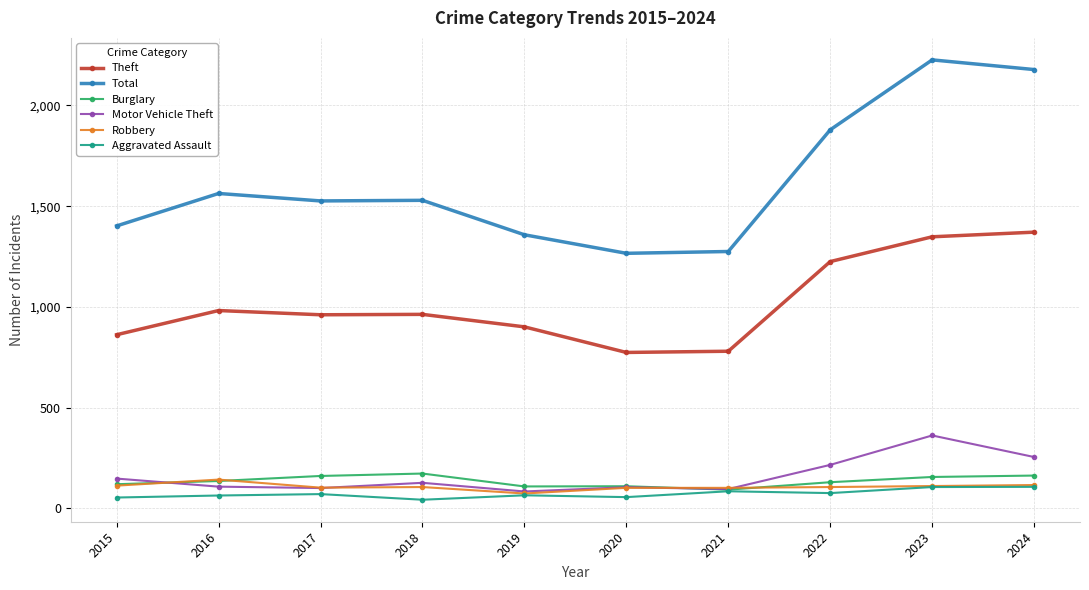

Where is the first local maximum for Motor Vehicle Theft?

2018